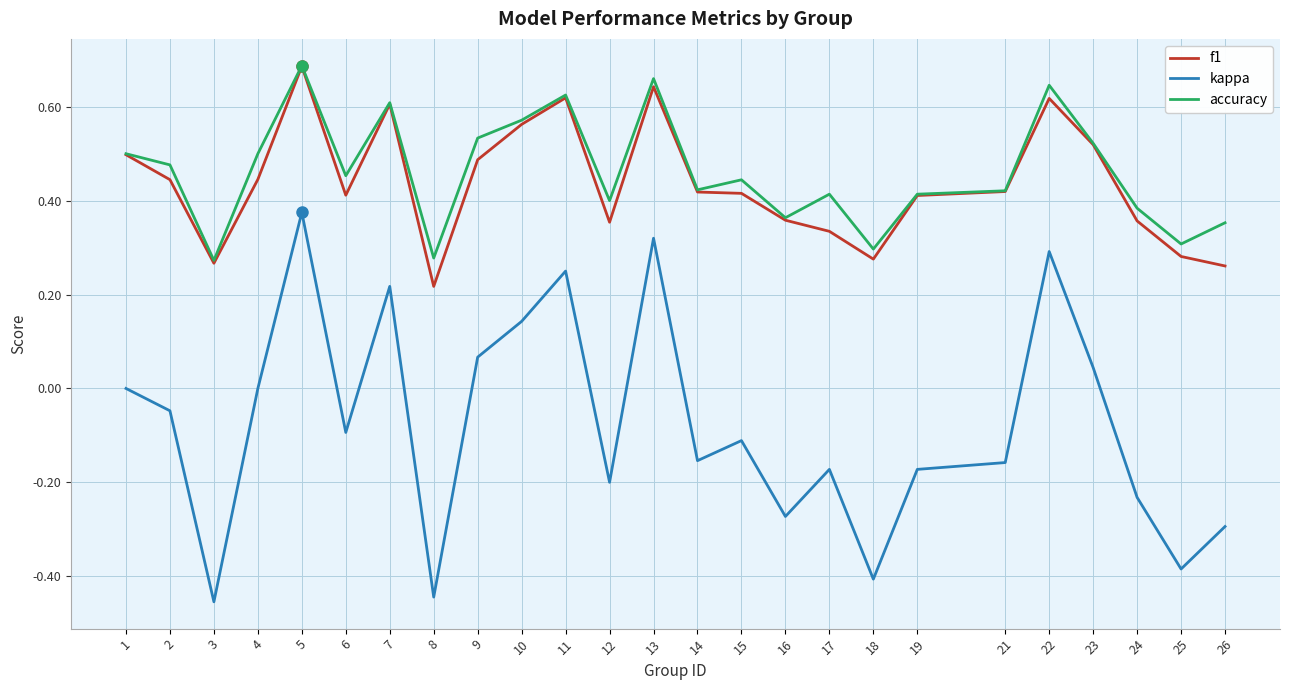

Is it true that f1 equals 0.6 at 16?

False